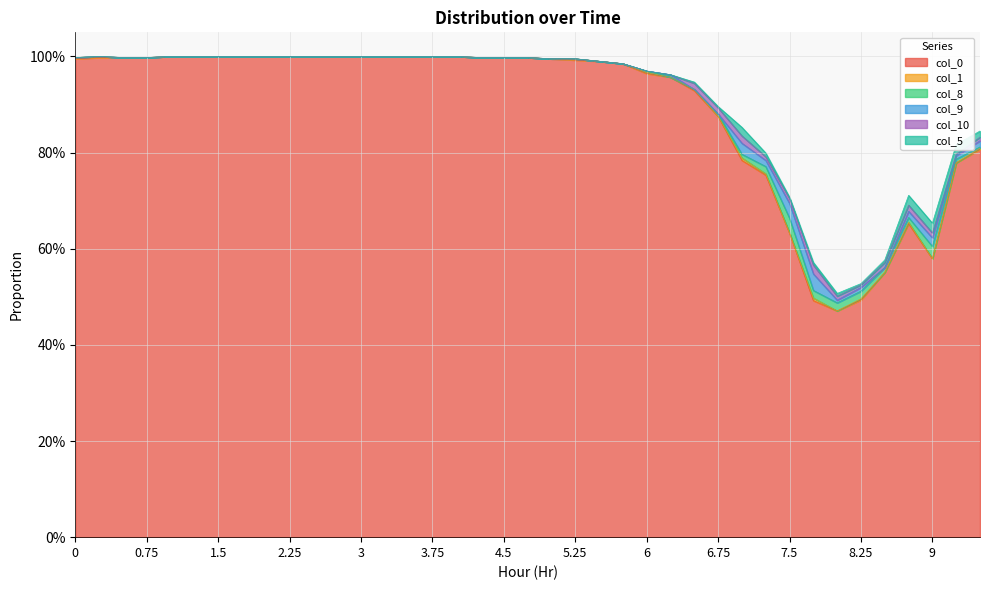

True or false: col_5 and col_0 cross at least once.

False